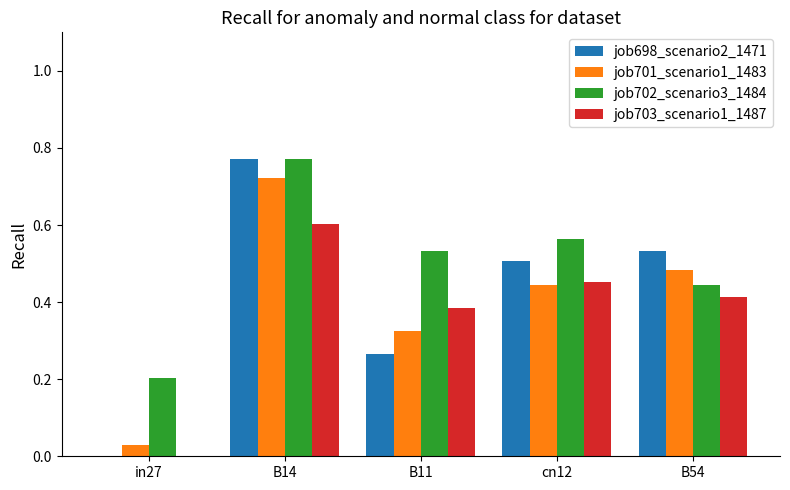

Does the chart contain stacked bars?

No